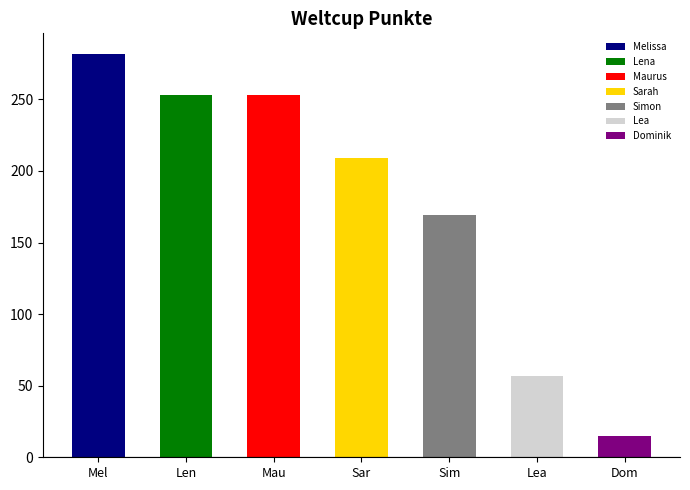

Reading left to right, extract all data points from this chart.

Melissa=282	Lena=253	Maurus=253	Sarah=209	Simon=169	Lea=57	Dominik=15